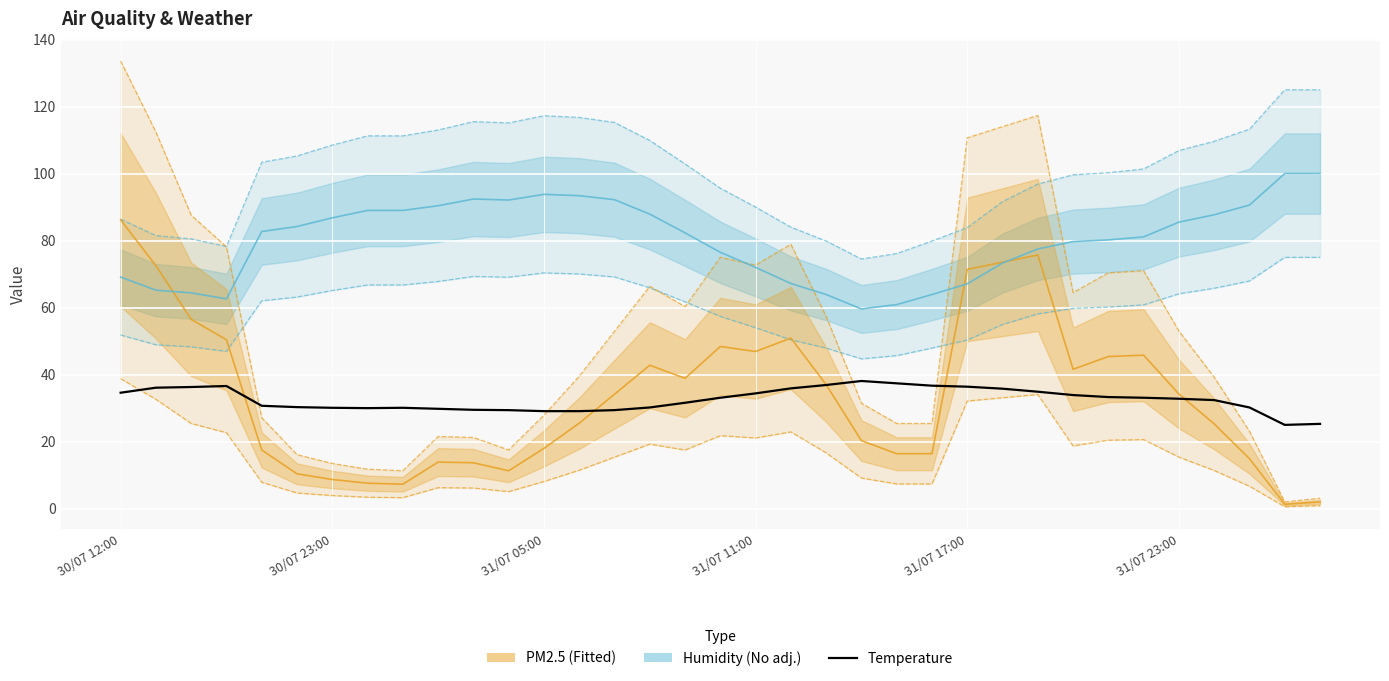

Count the number of categories in the chart.

35